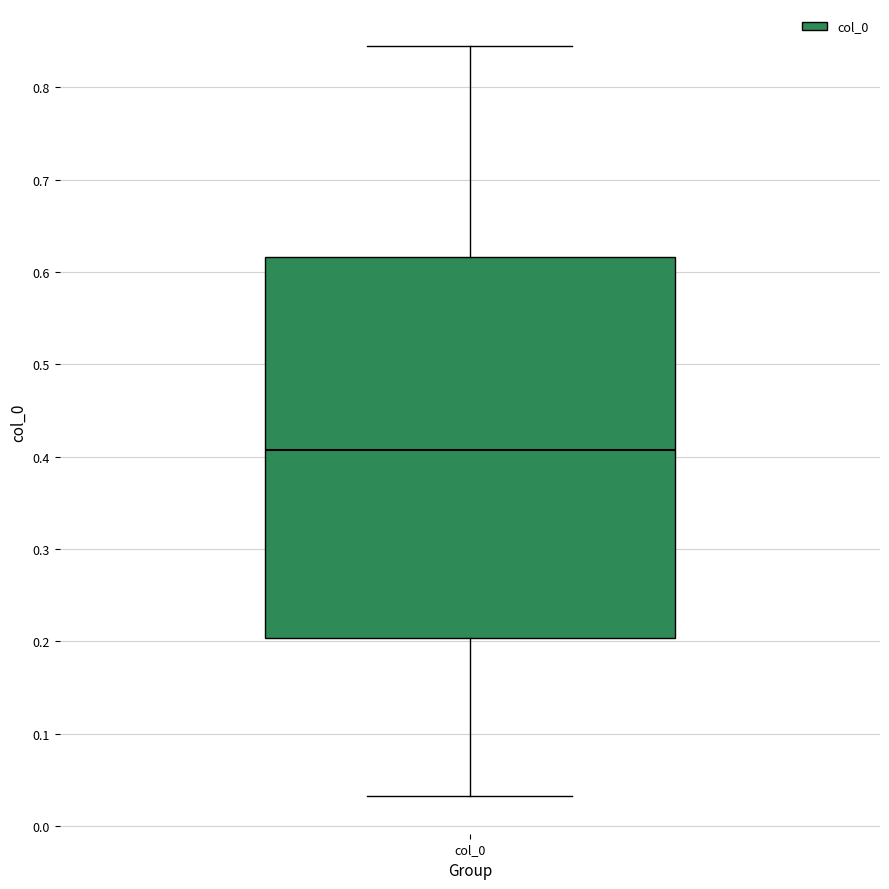

Read this box plot against the y-axis: the position of the median line, the range covered by the box, and the ends of both whiskers. The values are not printed on the chart, so give them approximately, as read against the axis.

median 0.41, box 0.20 to 0.62, whiskers 0.03 to 0.84